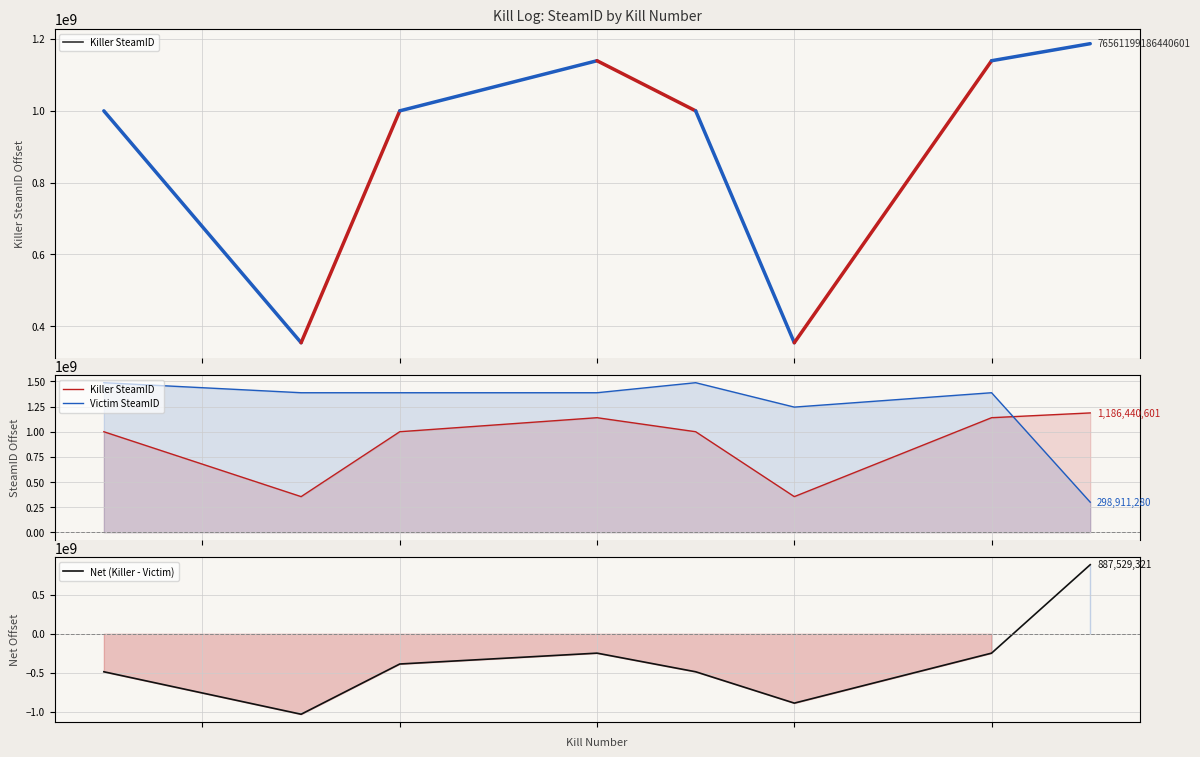

How many categories are shown in the chart?

8